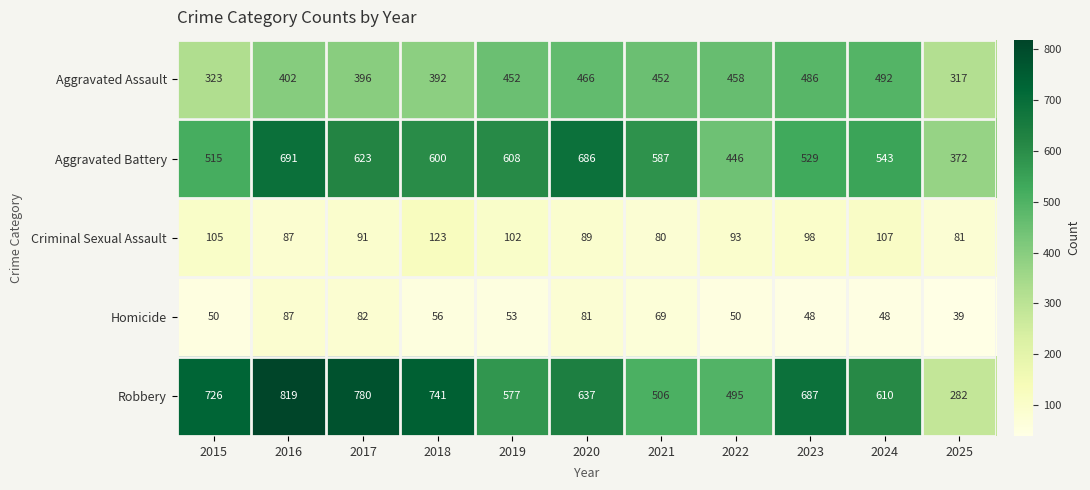

At which label does Robbery reach its minimum?

2025